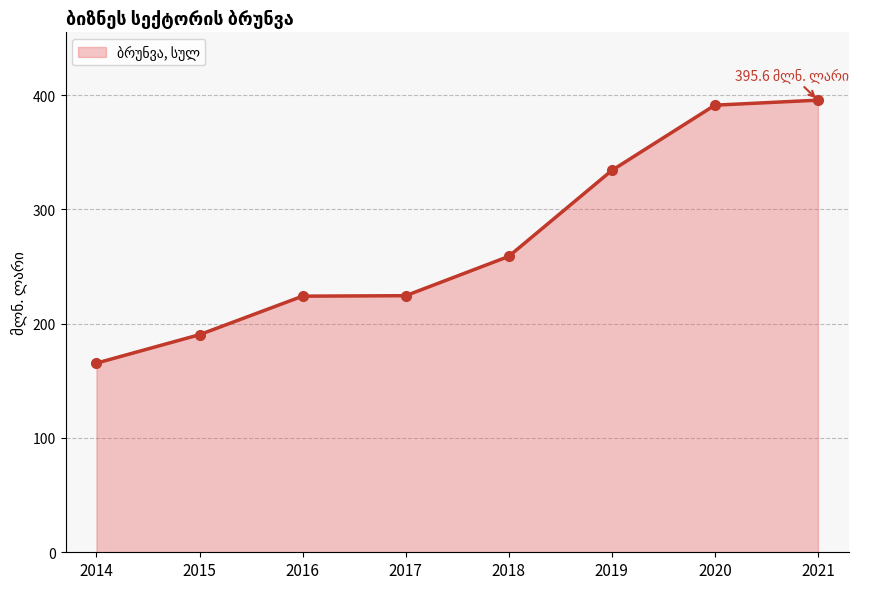

True or false: there are more than 1 points higher than both neighbors.

False